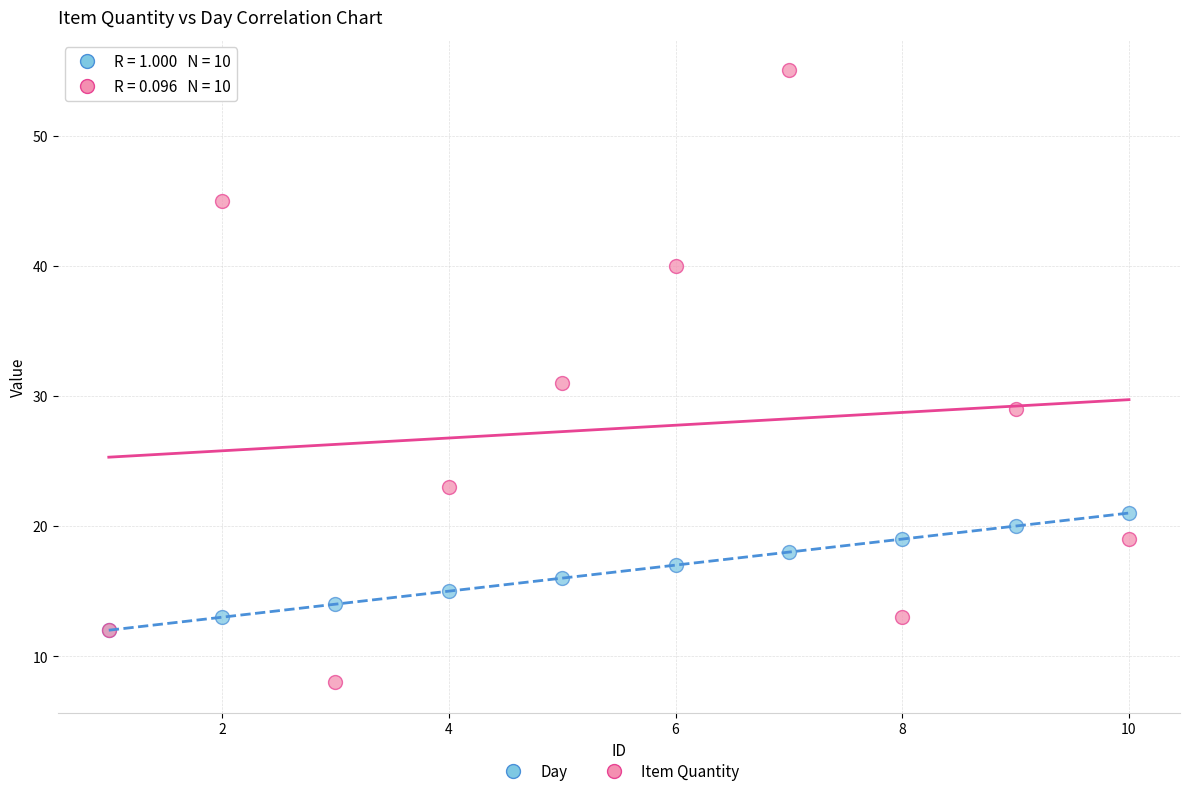

Which series reaches the minimum Y coordinate?

Item Quantity